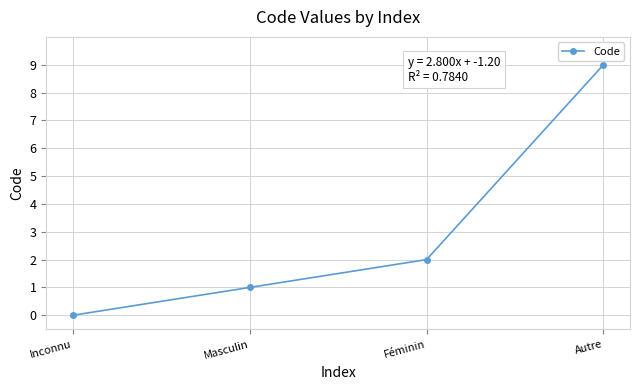

What is the sum of all values?

12